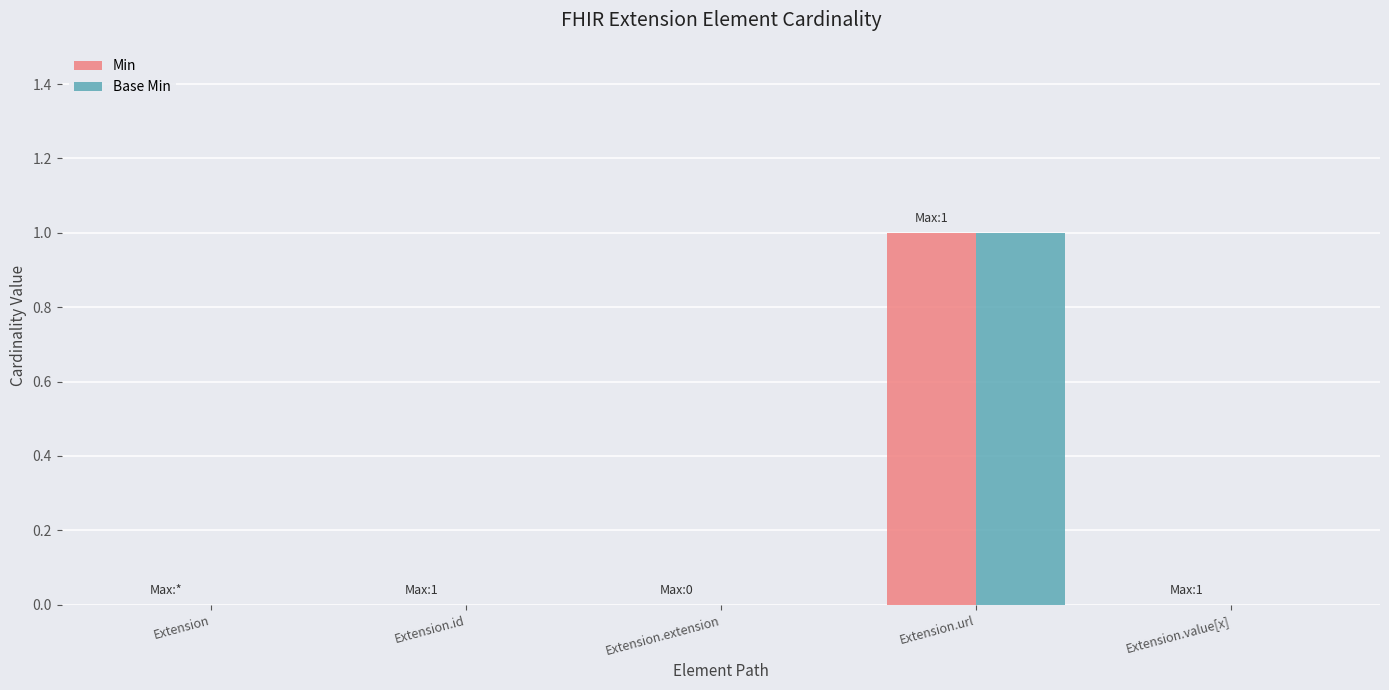

How many series are shown in this chart?

2